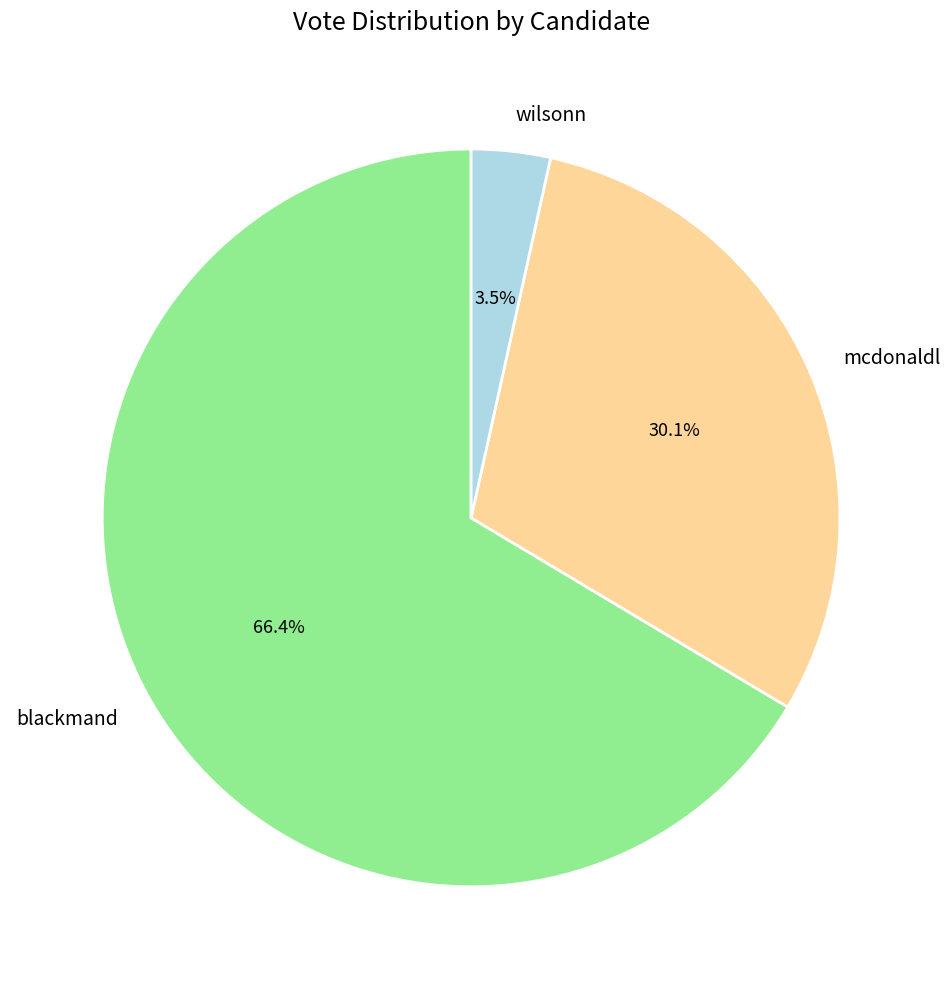

Approximately how many times larger is the value at mcdonaldl compared to blackmand?

0.5